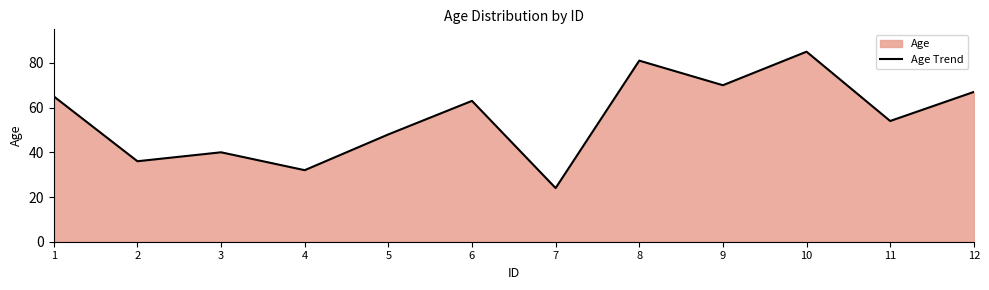

What is the greatest value displayed?

85